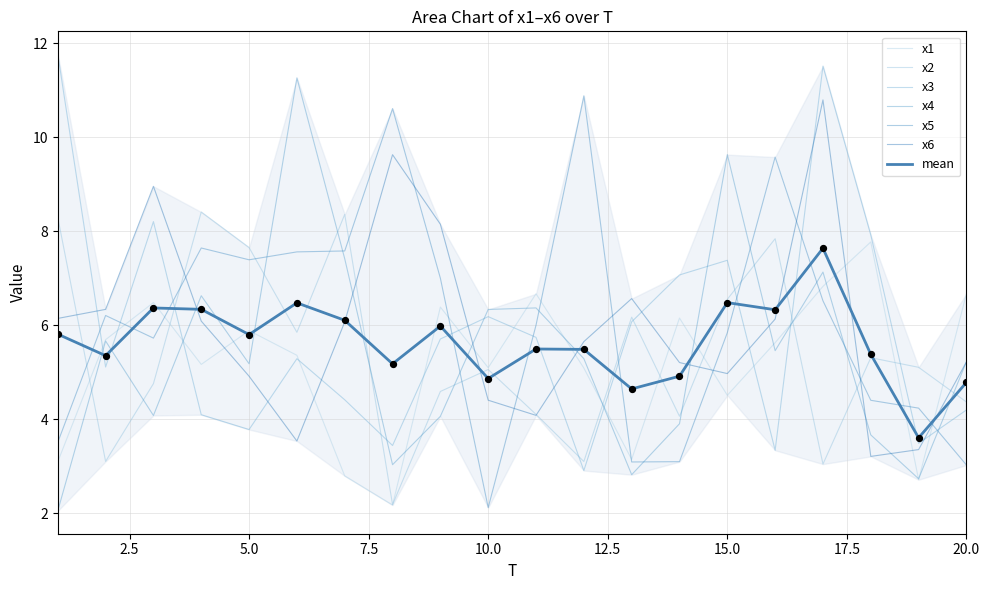

At which category is the sum across all series the highest?

17